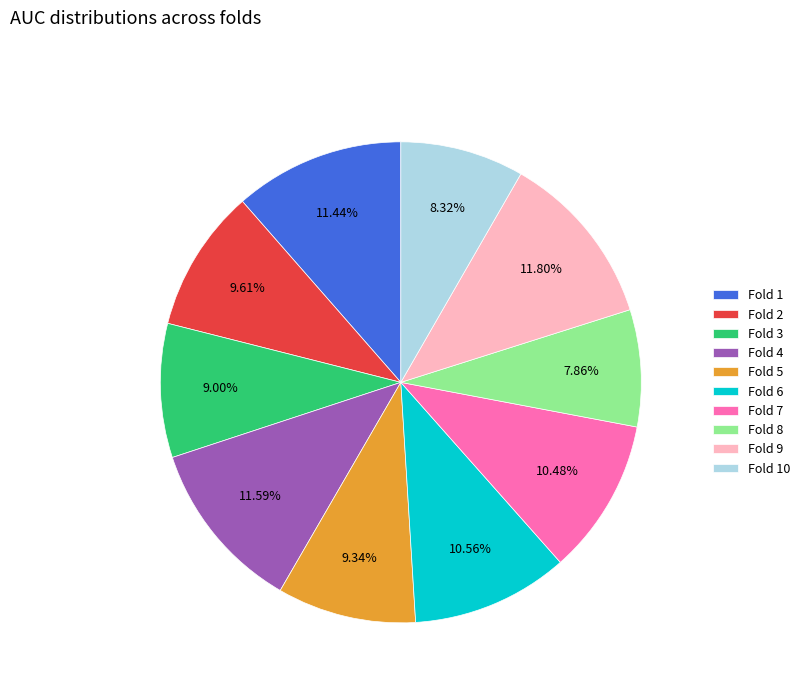

True or false: Fold 5 accounts for 9% of the total.

True